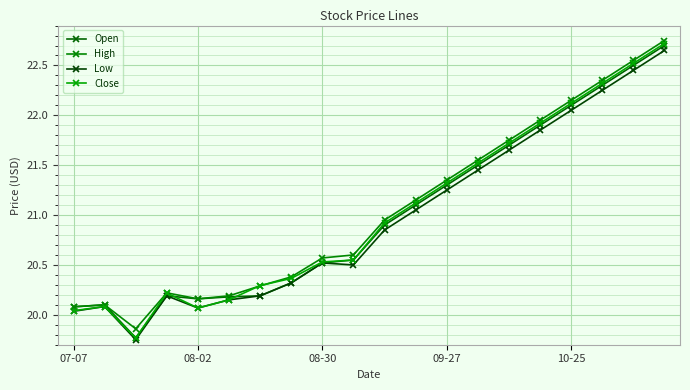

How many data points in High are less than 20?

1